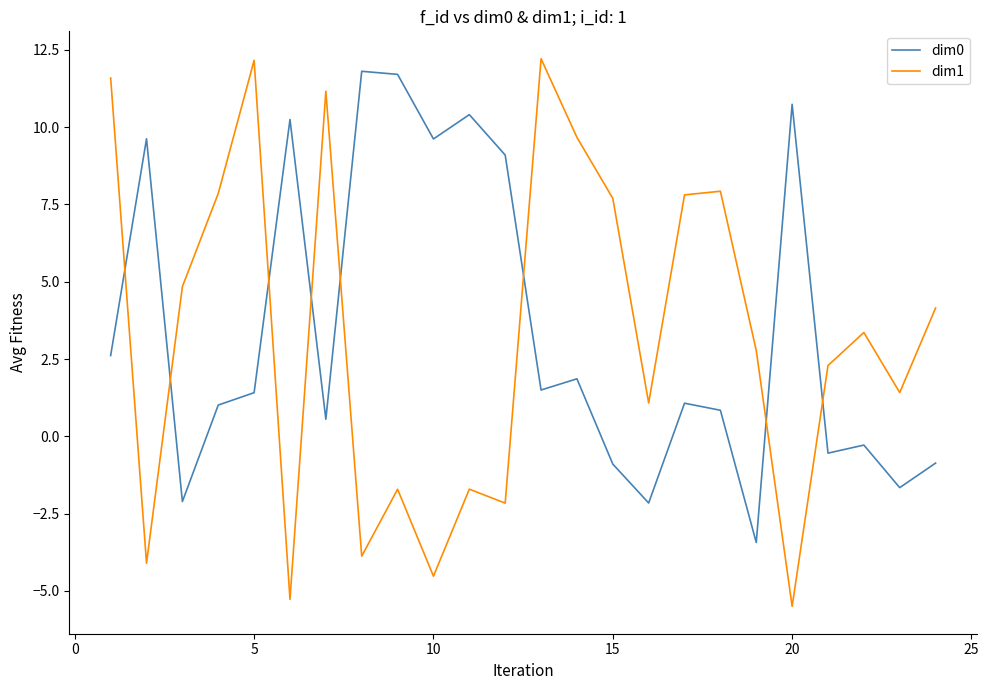

What is the minimum value for dim1?

-5.5